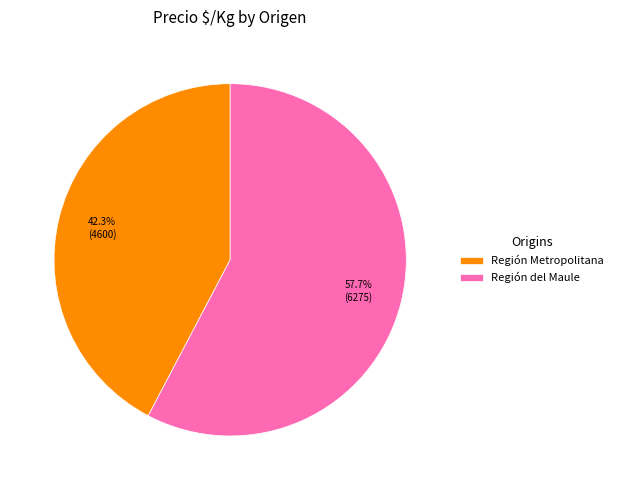

Which category has the smallest portion of the pie?

Región Metropolitana